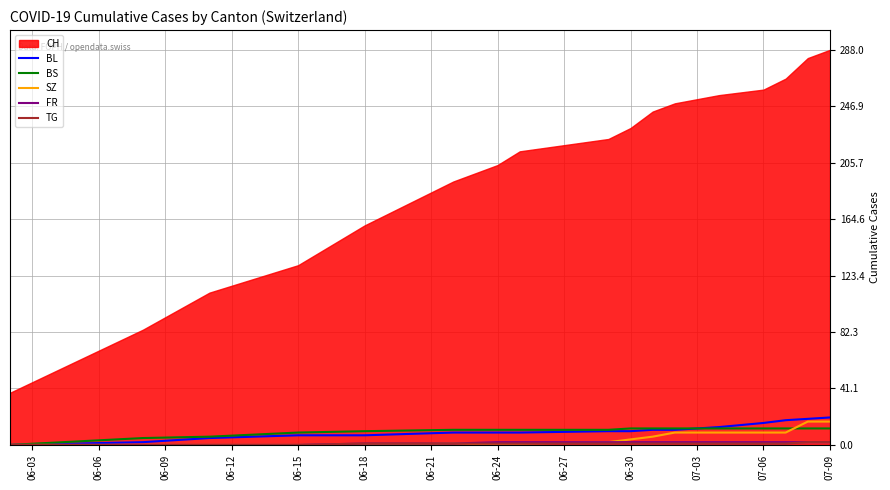

What value does the BS series have at 07-03?

12